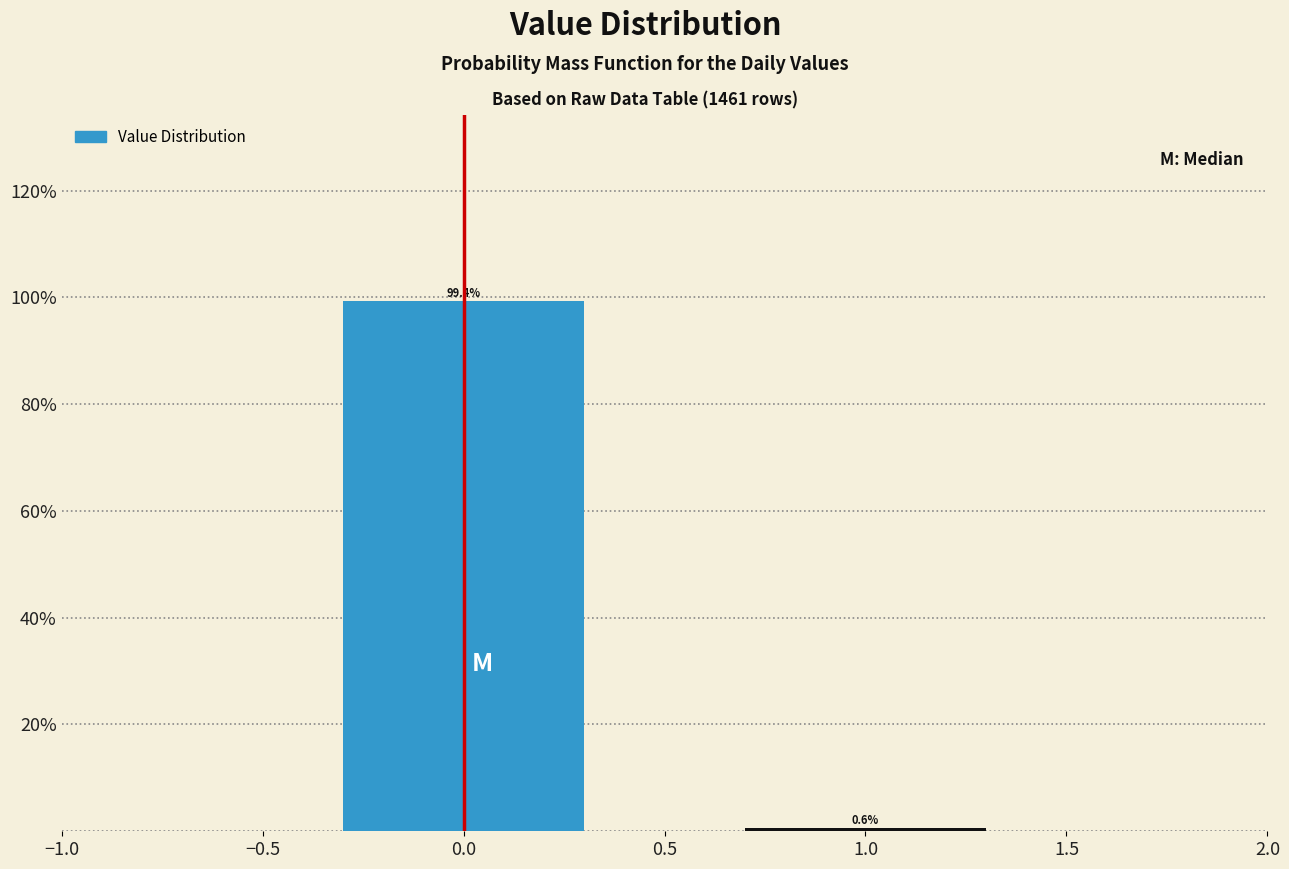

Reading right to left, transcribe all the data shown in this chart.

1.0=0.6	0.0=99.4